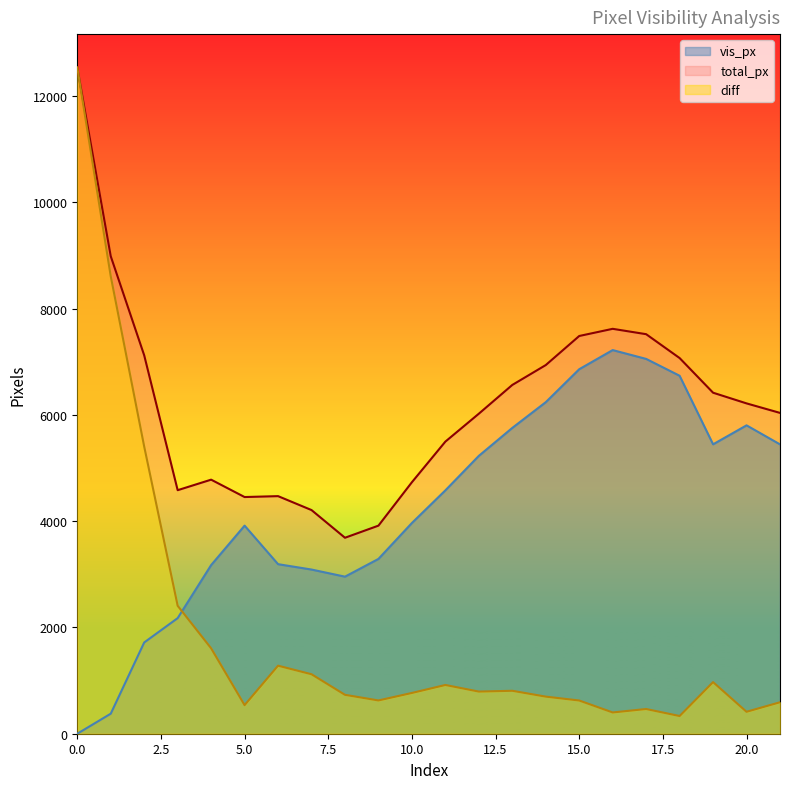

Which series has the largest total across all categories?

total_px